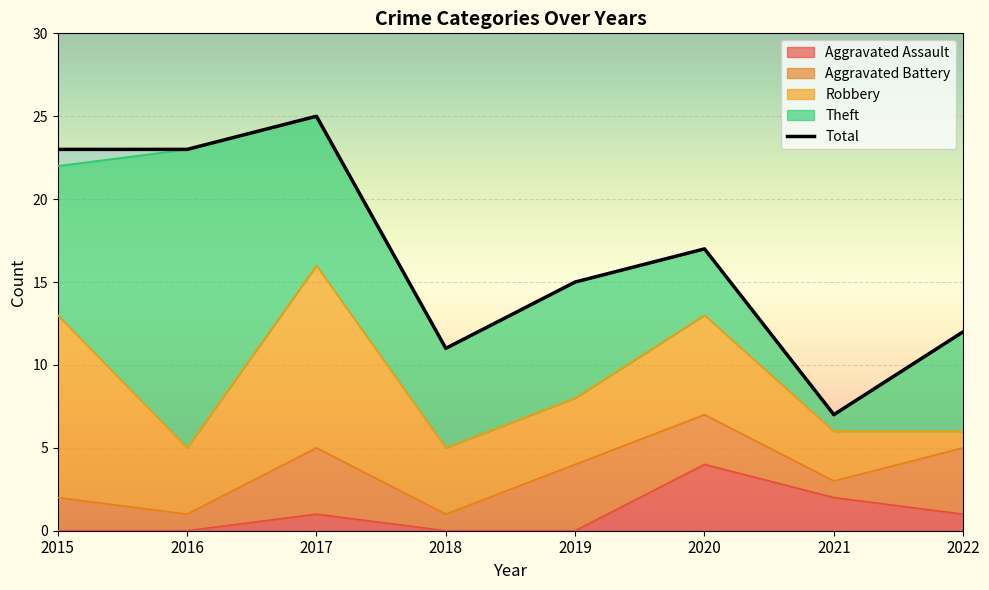

At which category is the sum across all series the highest?

2017